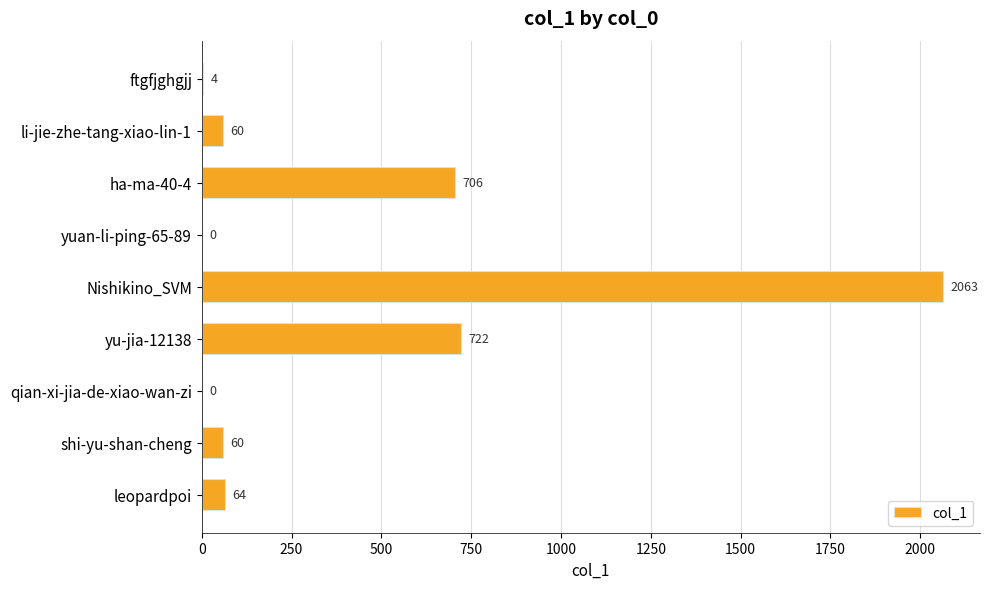

What is the sum of all values?

3679